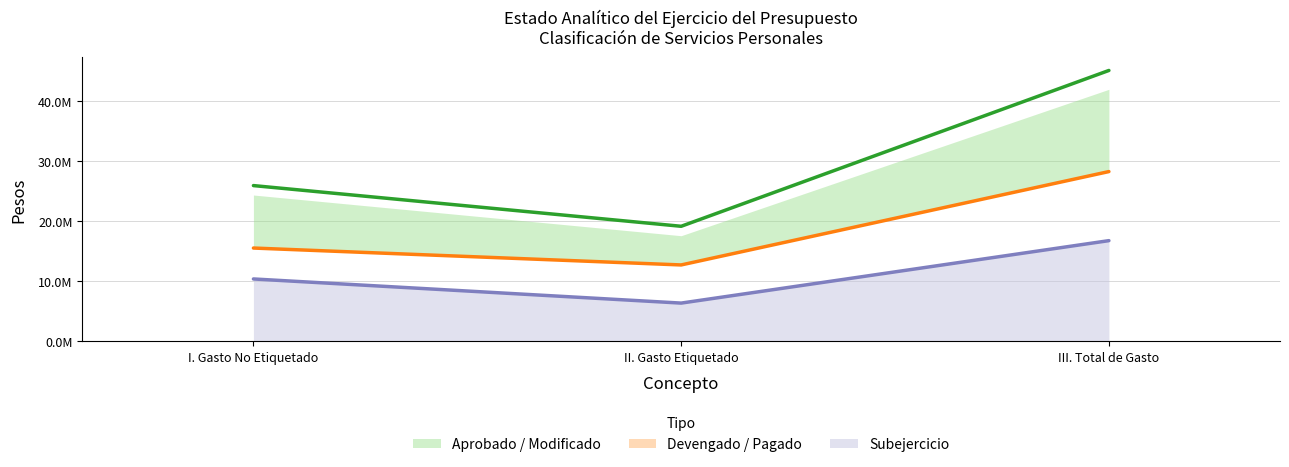

What is the label of the 3rd point from the right?

I. Gasto No Etiquetado